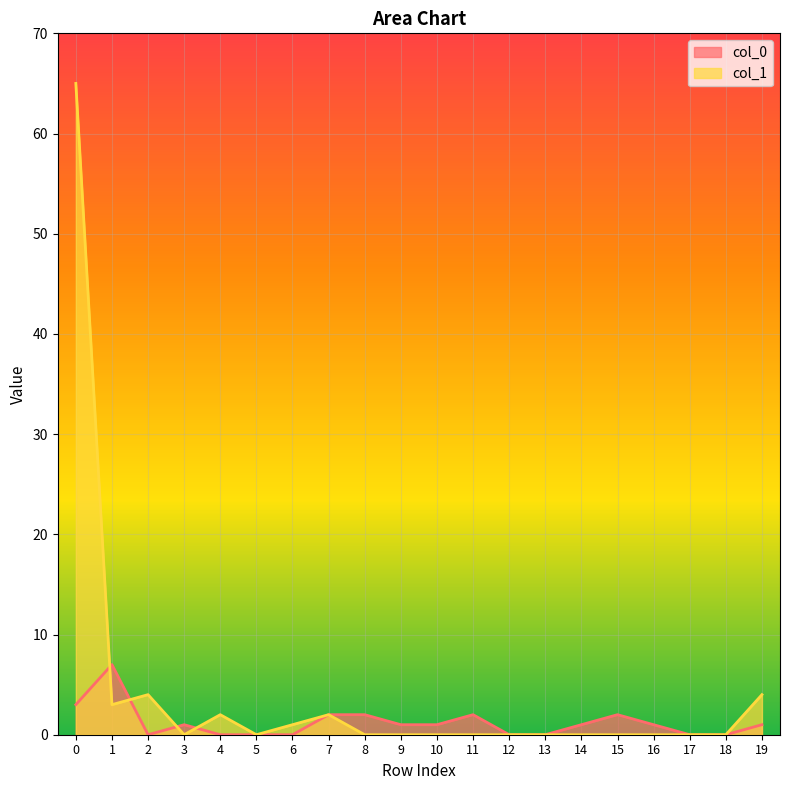

List the labels in order of col_0 value, largest first.

1, 0, 7, 8, 11, 15, 3, 9, 10, 14, 16, 19, 2, 4, 5, 6, 12, 13, 17, 18